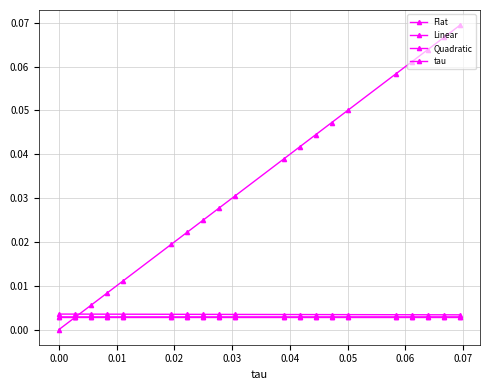

What is the maximum value shown in the chart?

0.1